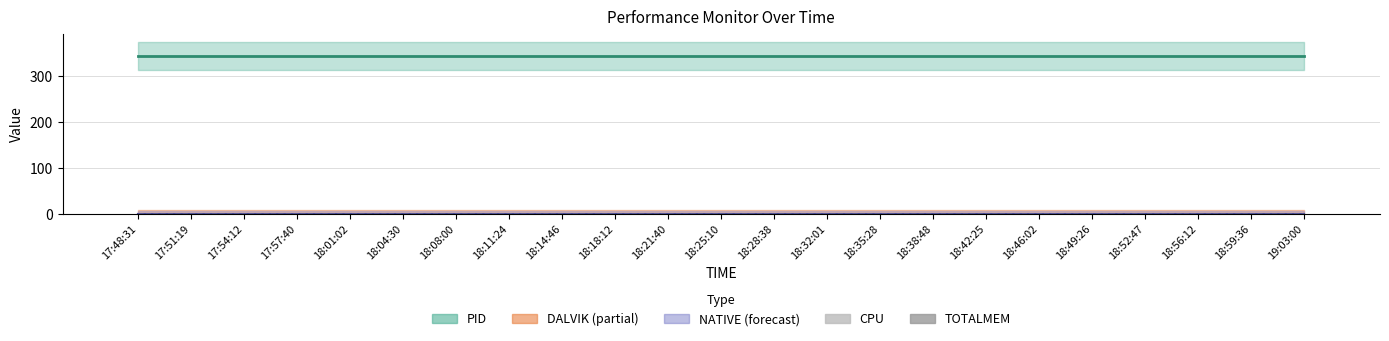

At how many categories does at least one series exceed 178?

23